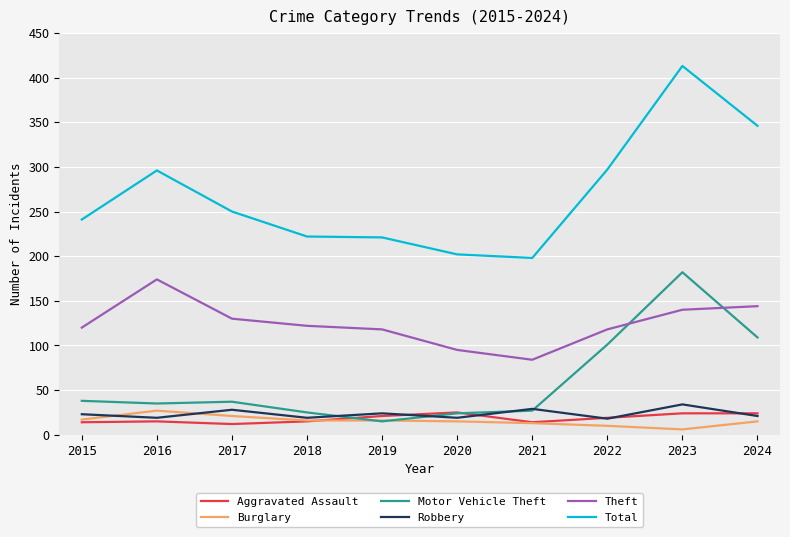

At which category is the sum across all series the highest?

2023